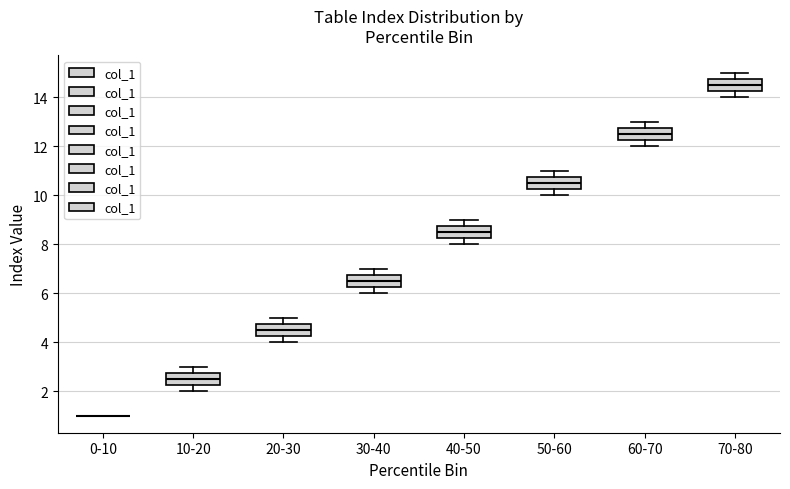

Reading left to right, read every box against the y-axis: the position of its median line, the range the box covers, and the ends of its whiskers. The values are not printed on the chart, so give them approximately, as read against the axis.

0-10: box collapsed to a line at 1.0, whiskers 1.0 to 1.0
10-20: median 2.6, box 2.2 to 2.8, whiskers 2.0 to 3.0
20-30: median 4.6, box 4.2 to 4.8, whiskers 4.0 to 5.0
30-40: median 6.6, box 6.2 to 6.8, whiskers 6.0 to 7.0
40-50: median 8.6, box 8.2 to 8.8, whiskers 8.0 to 9.0
50-60: median 10.6, box 10.2 to 10.8, whiskers 10.0 to 11.0
60-70: median 12.6, box 12.2 to 12.8, whiskers 12.0 to 13.0
70-80: median 14.6, box 14.2 to 14.8, whiskers 14.0 to 15.0